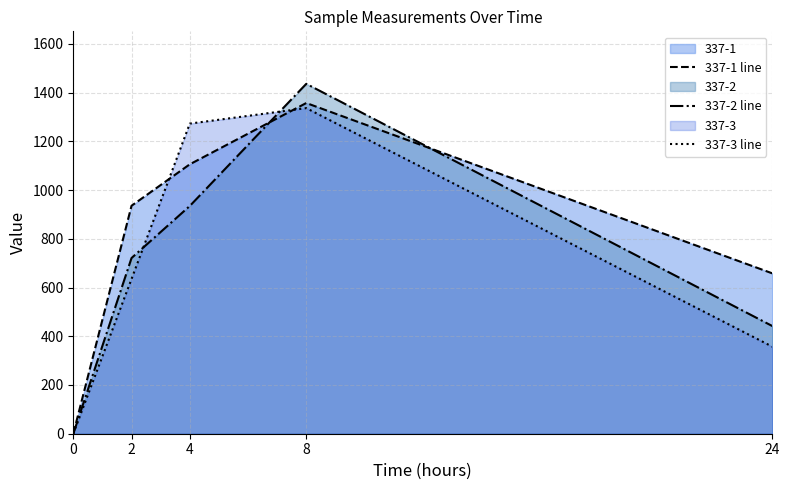

What is the maximum value for 337-2 line?

1435.9